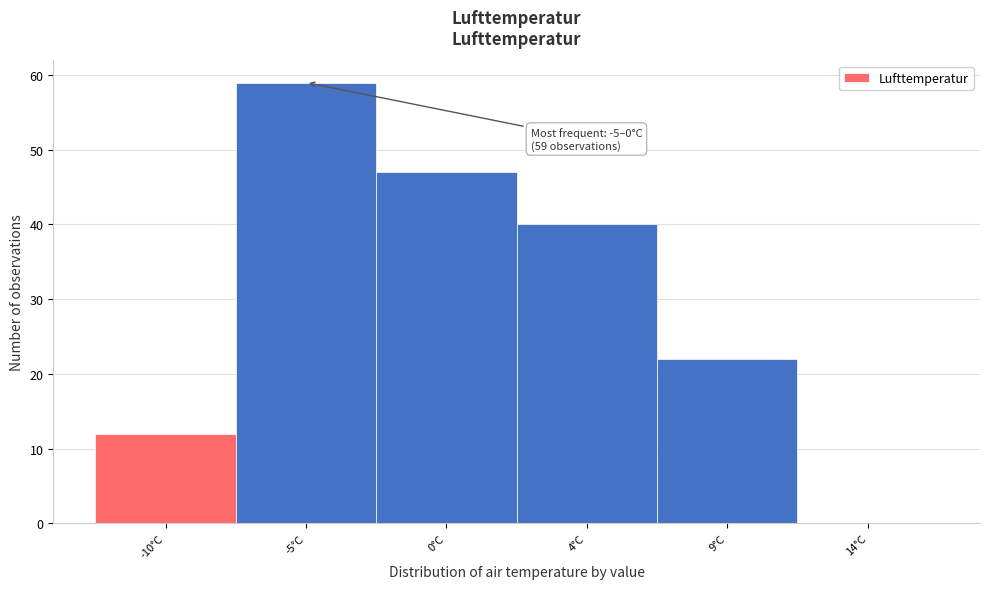

Reading left to right, extract all data points from this chart.

-10°C=12	-5°C=59	0°C=47	4°C=40	9°C=22	14°C=0